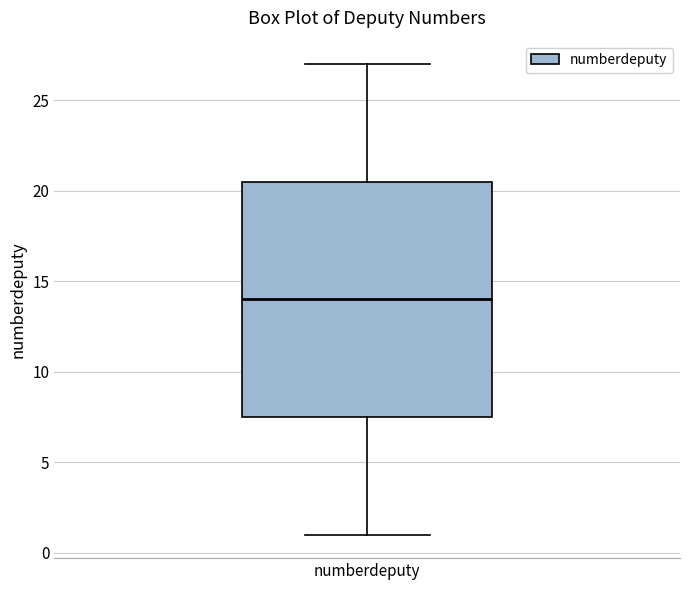

Where is the lower edge of the box for numberdeputy on the y-axis? The values are not printed on the chart, so give them approximately, as read against the axis.

7.5